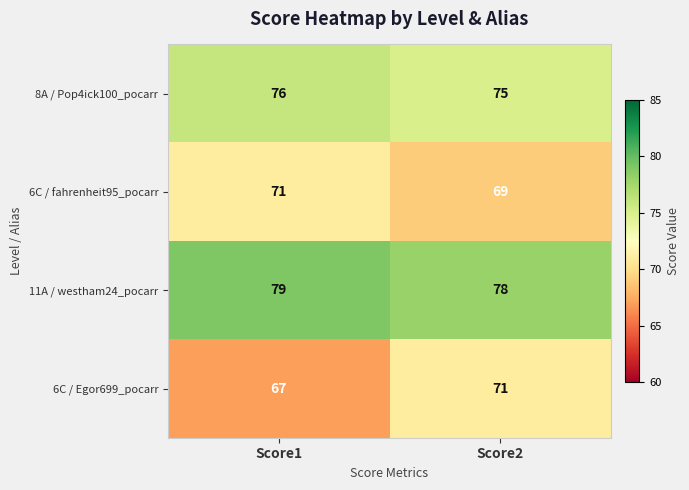

What is the total value across all series at Score2?

293